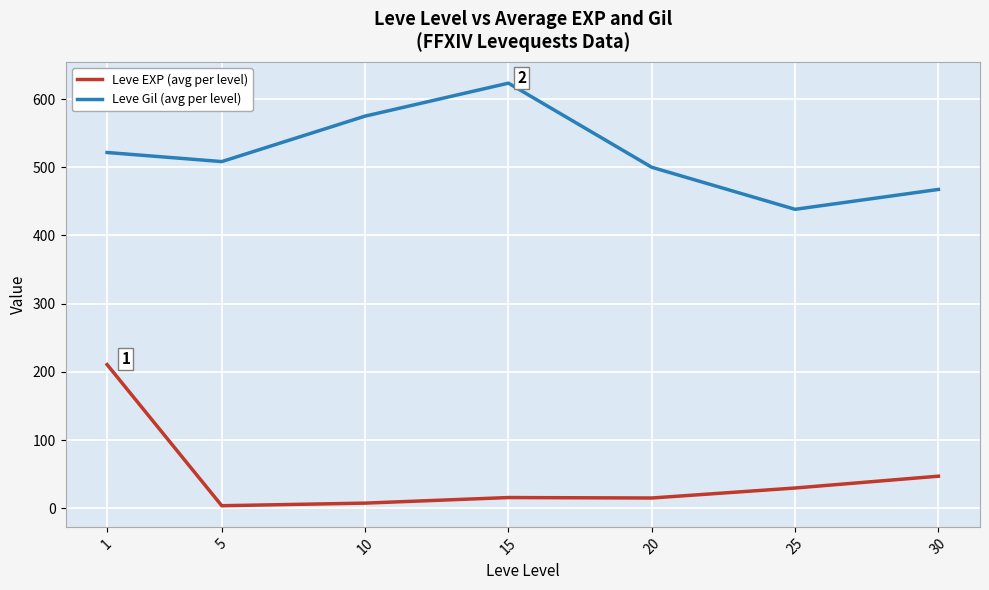

At which label is Leve EXP (avg per level) closest to 107?

30